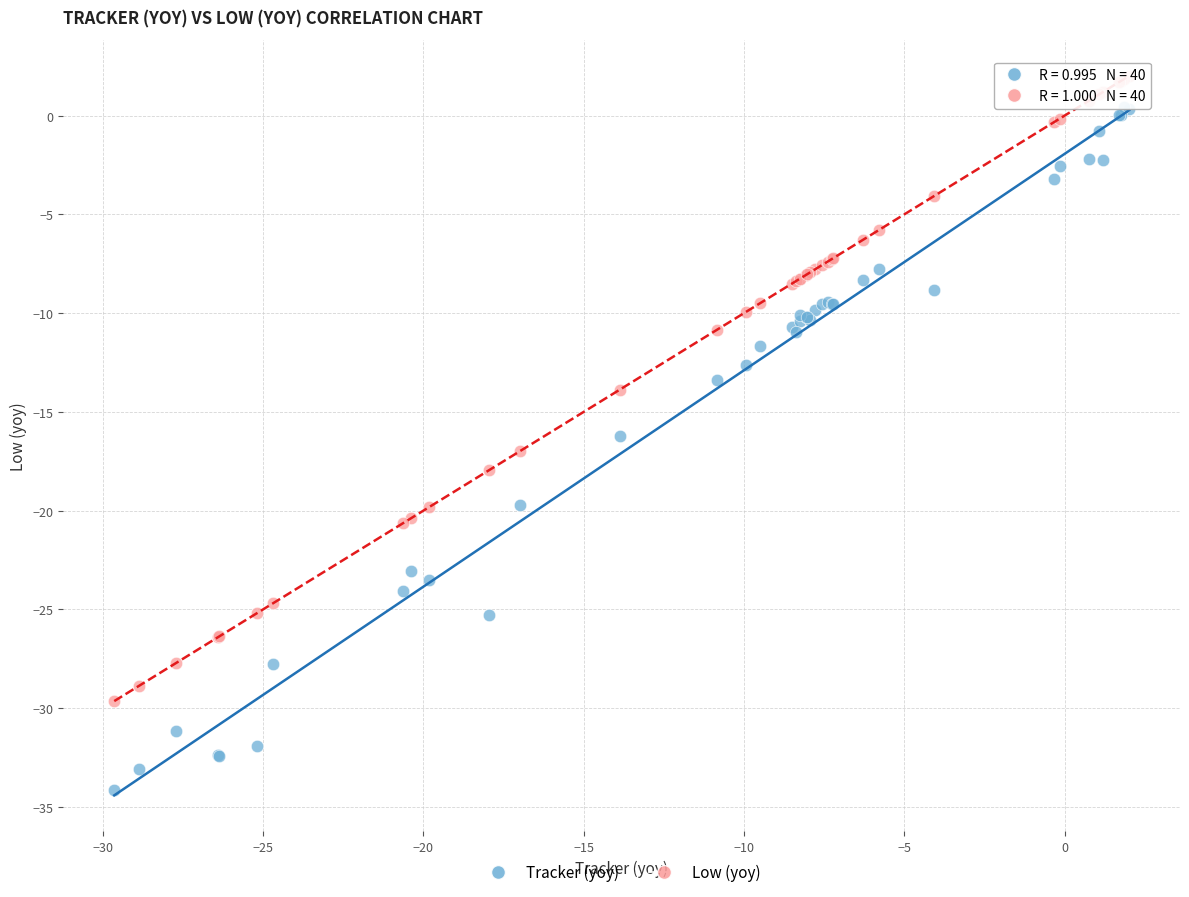

Which series has the widest spread of Y values?

Tracker (yoy)